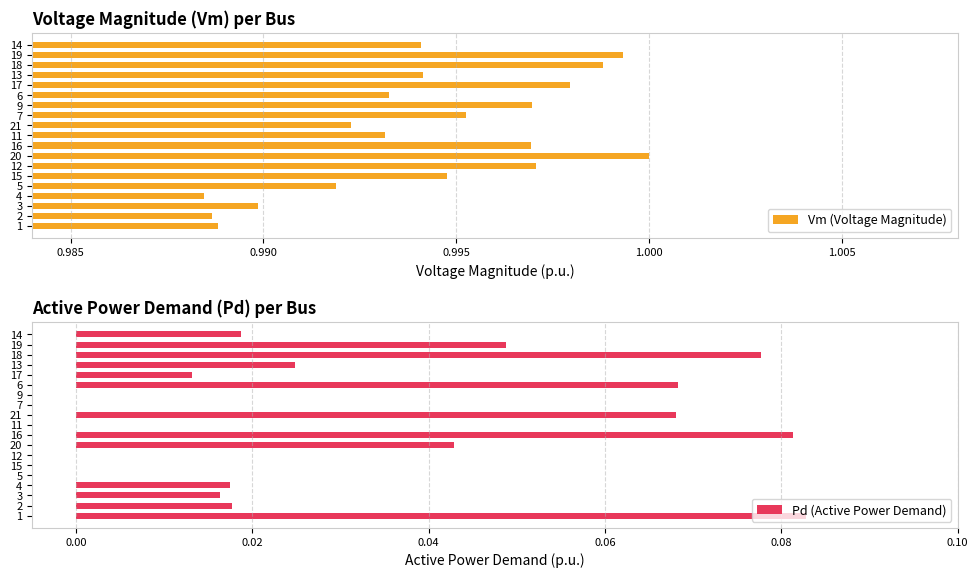

Rank the series by their average value, from highest to lowest.

Vm (Voltage Magnitude), Pd (Active Power Demand)